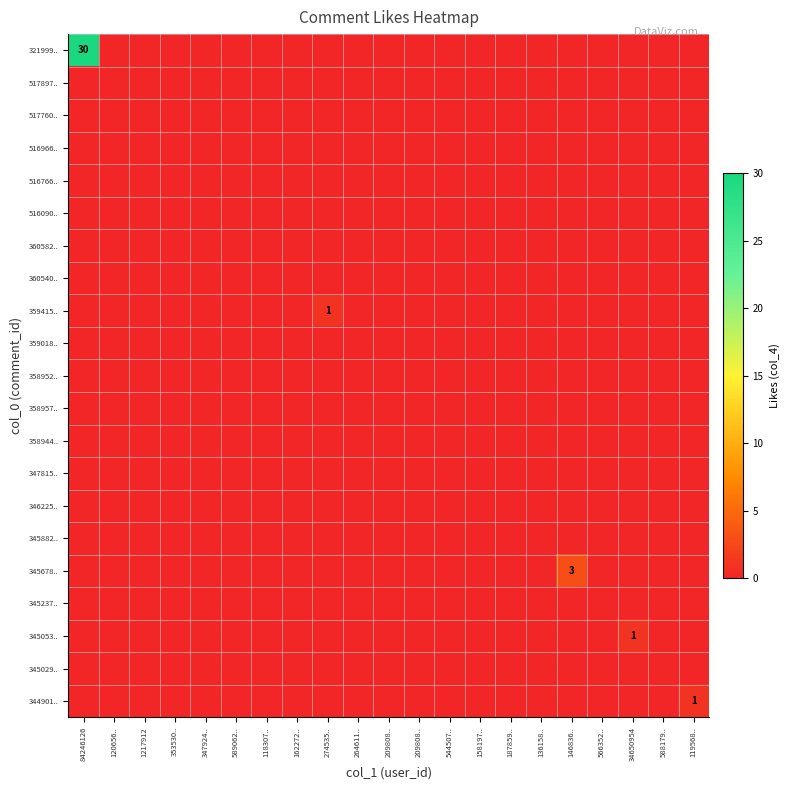

How many categories are shown in the chart?

21